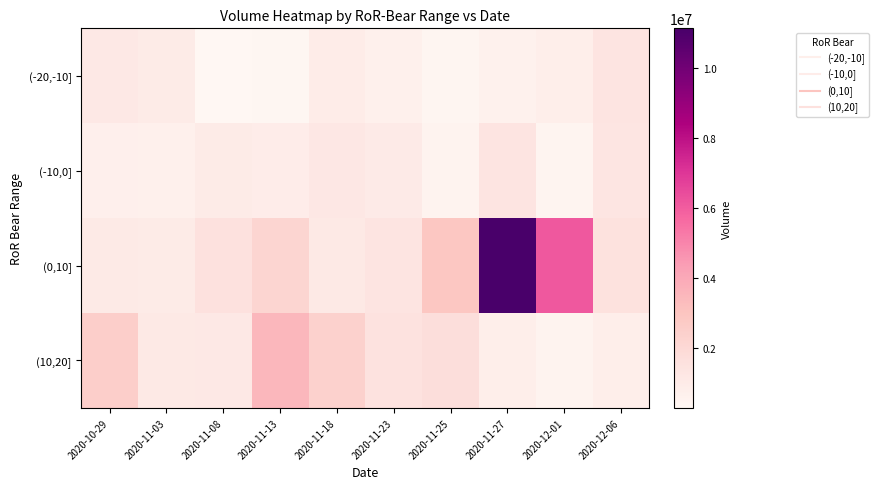

Count the number of categories in the chart.

10